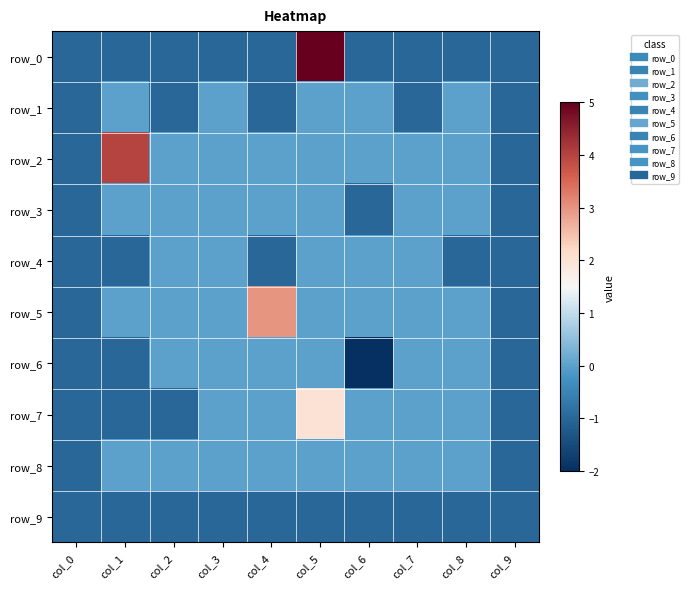

How many data points does each series have?

10